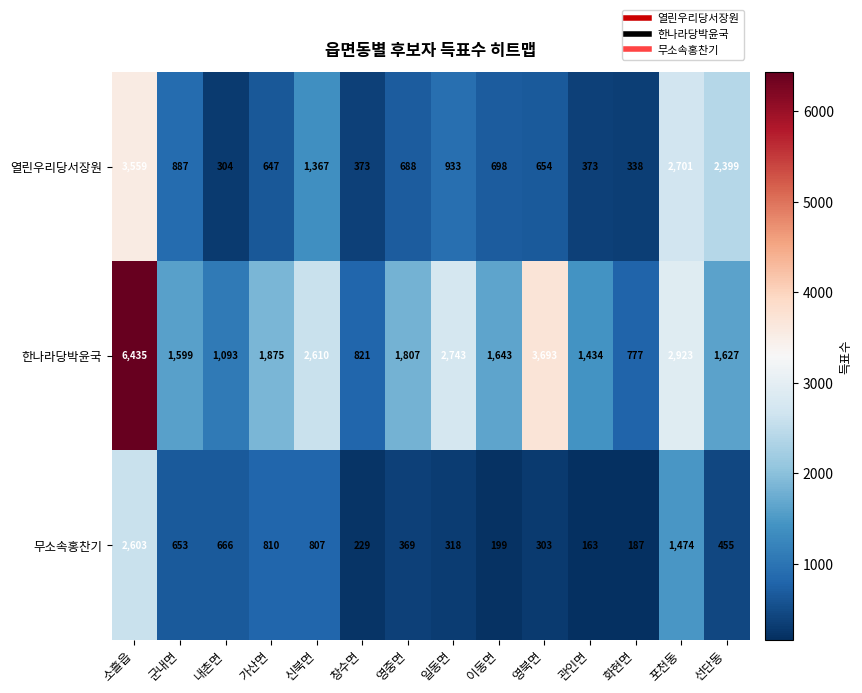

At which label is 한나라당박윤국 closest to 3606?

영북면